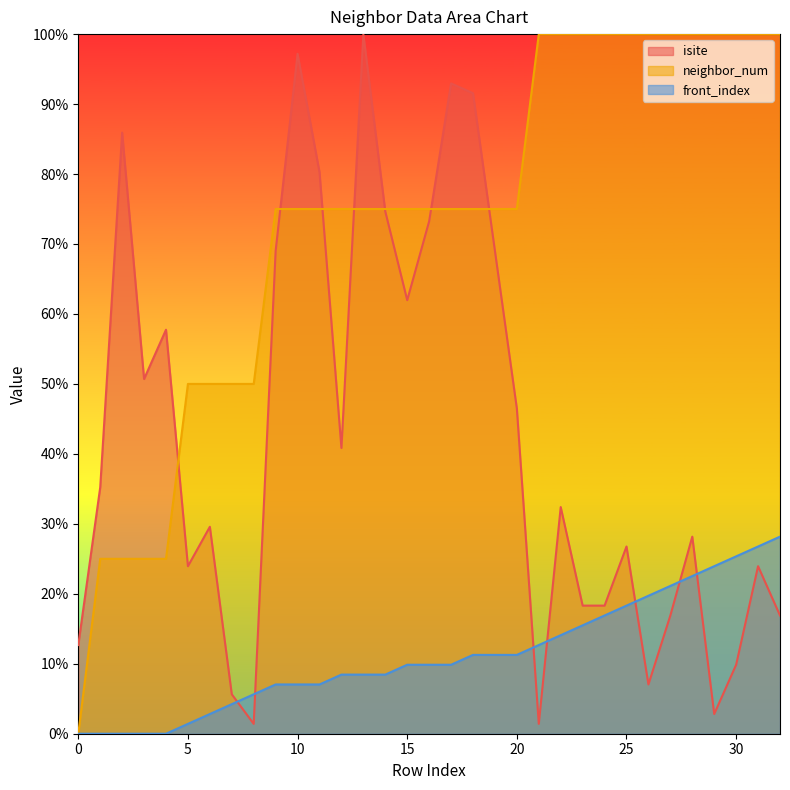

What is the difference between the maximum and minimum values in the front_index series?

28.2